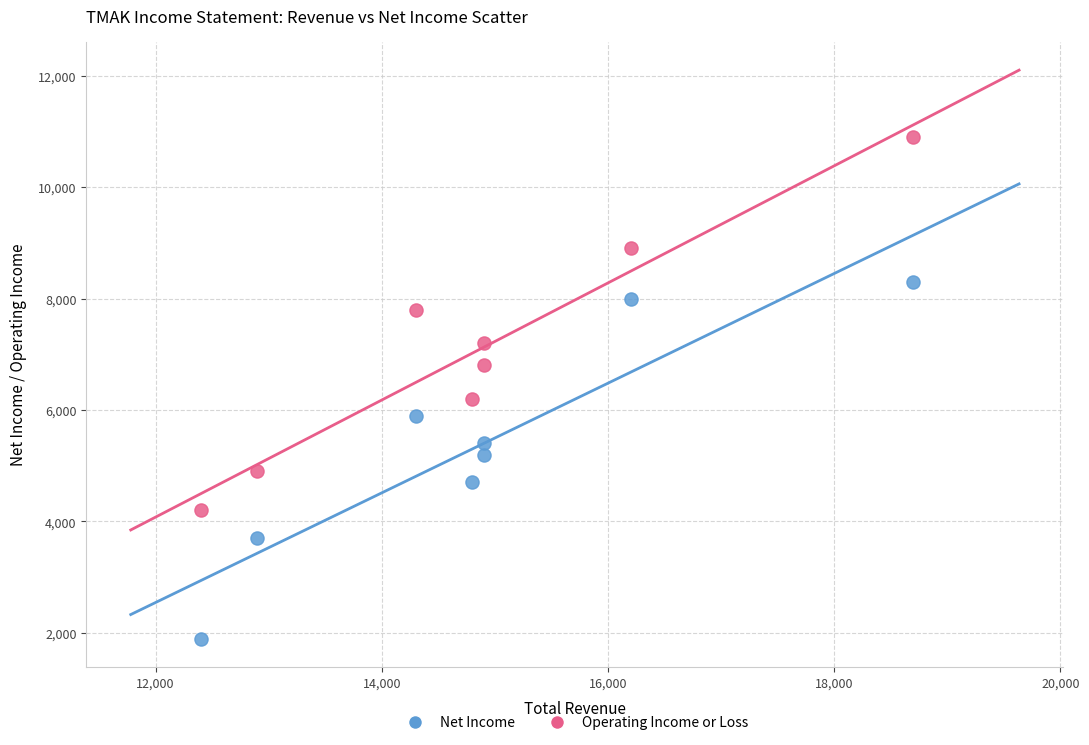

Across all series, what Y value is closest to 6400?

6200